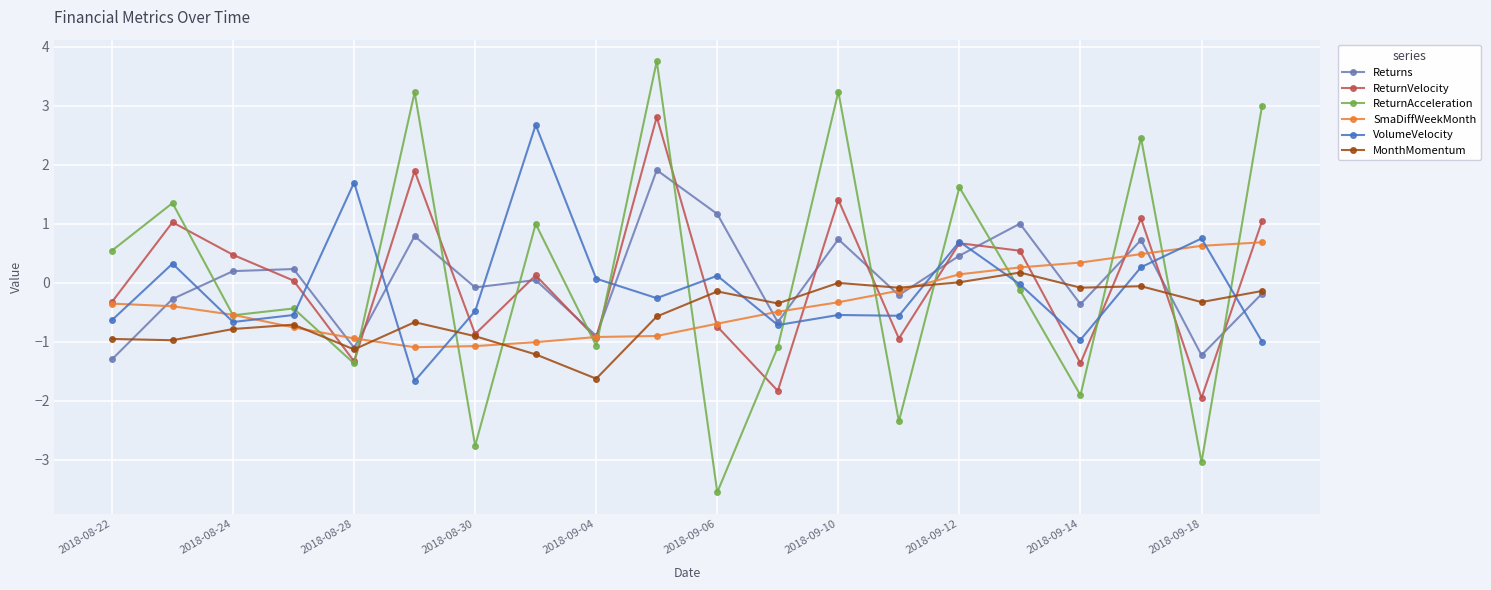

True or false: ReturnAcceleration has more than 2 interior local peaks.

True